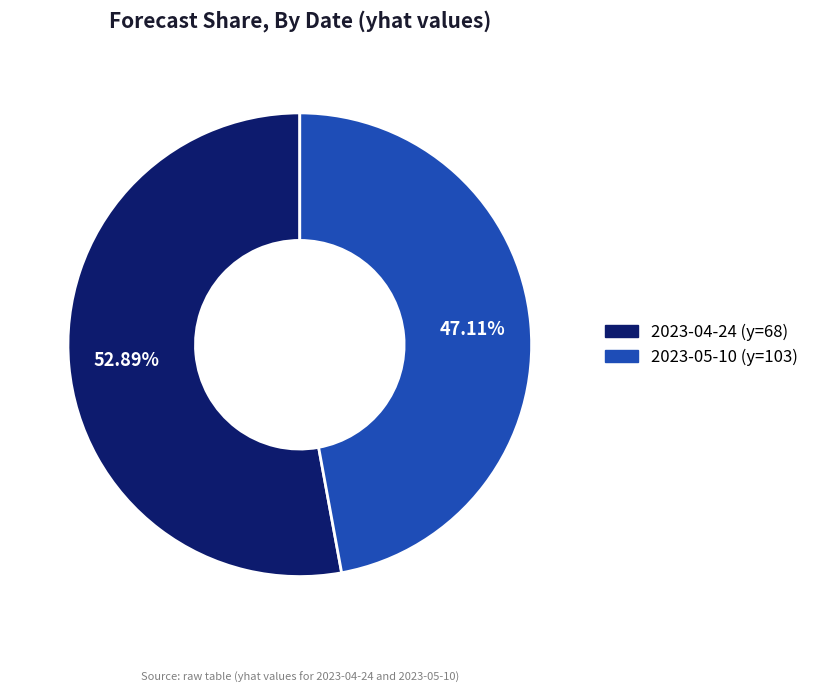

How many segments does this pie chart have?

2